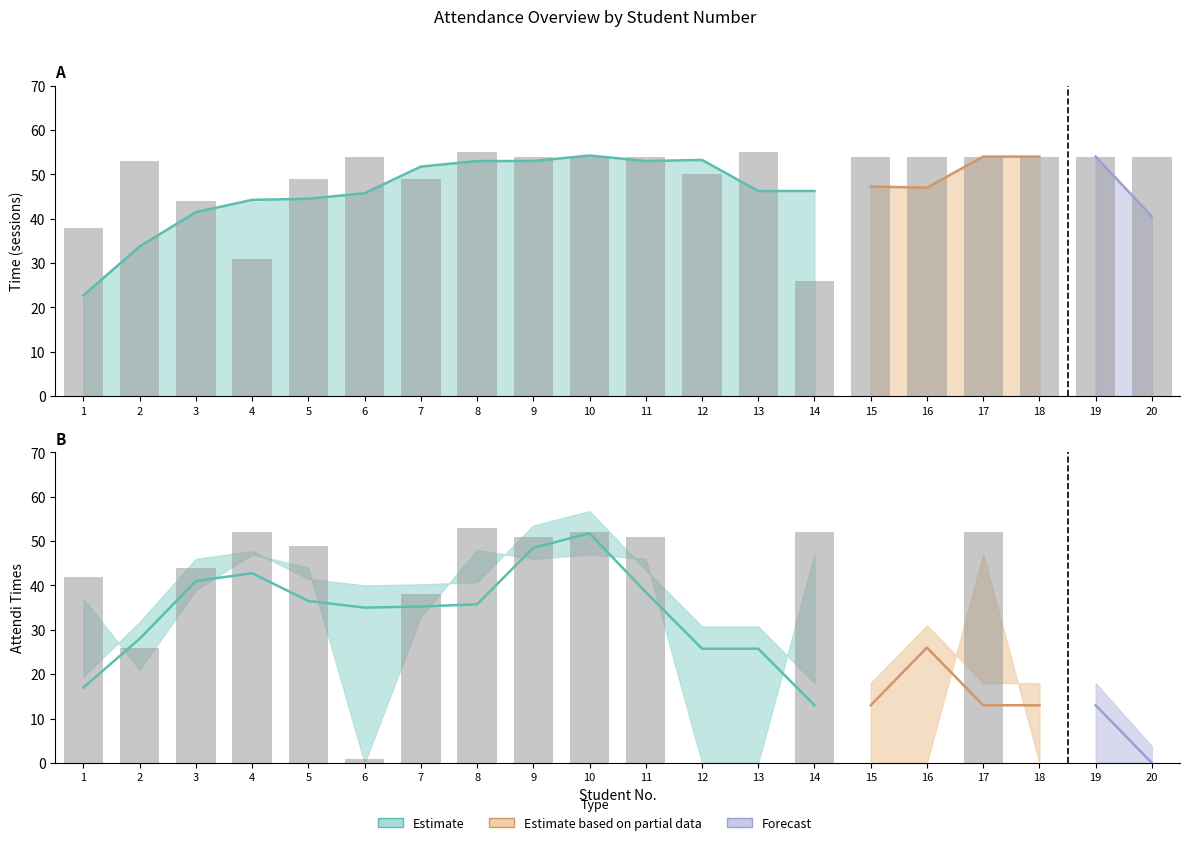

How many bars are there in total?

40